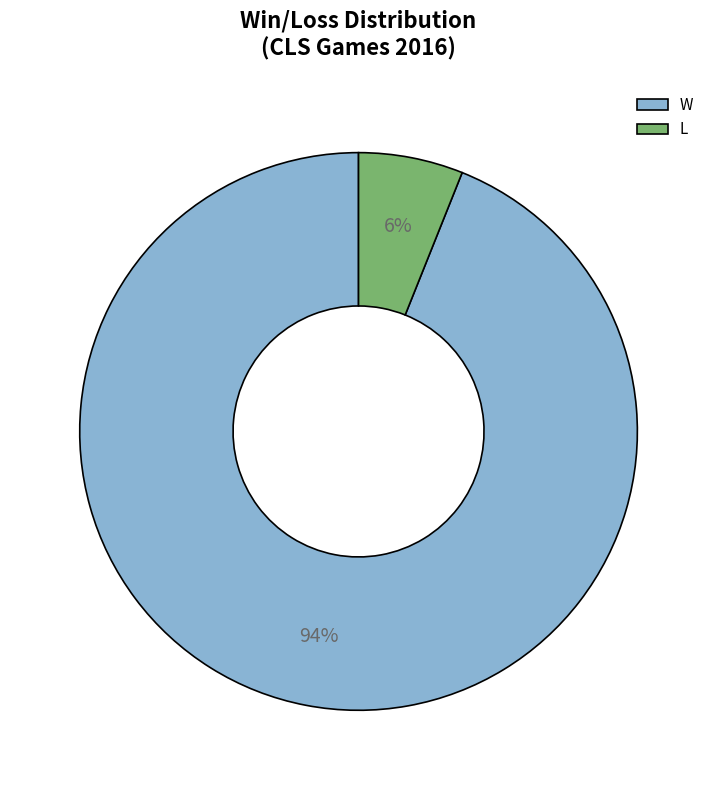

Count the number of slices in the pie.

2